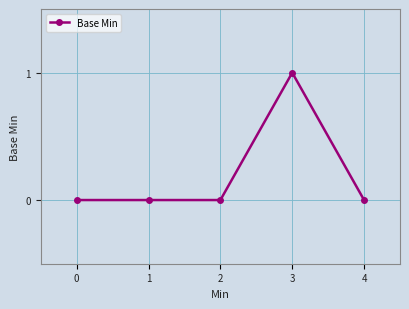

Is this an area chart (filled region under the line)?

No